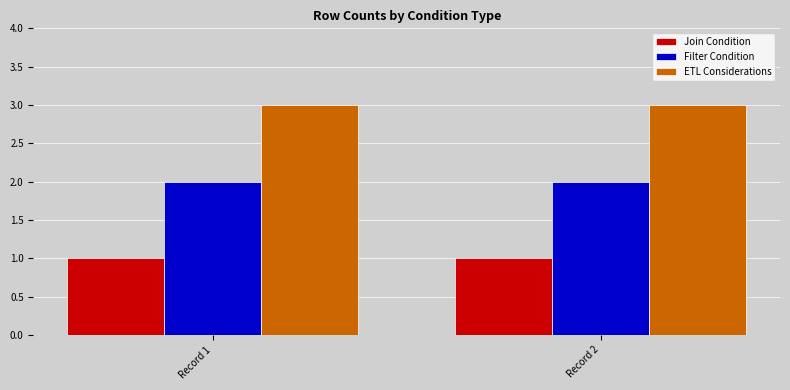

What is the sum of all Filter Condition values?

4